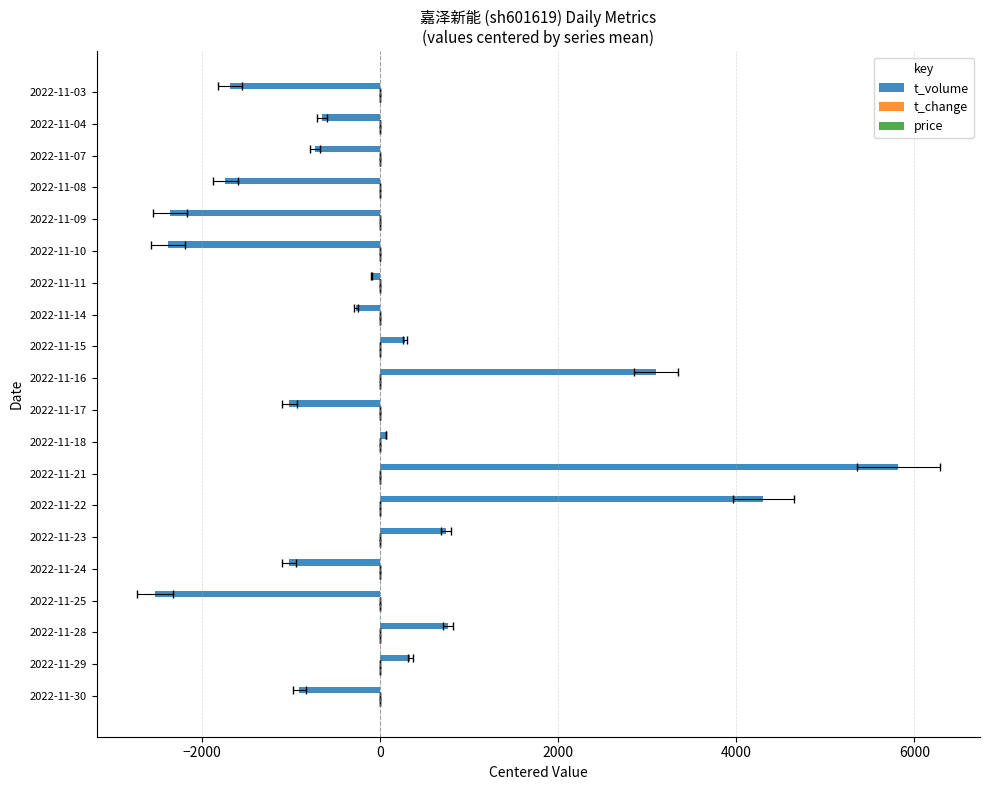

Count the number of data series in this chart.

3